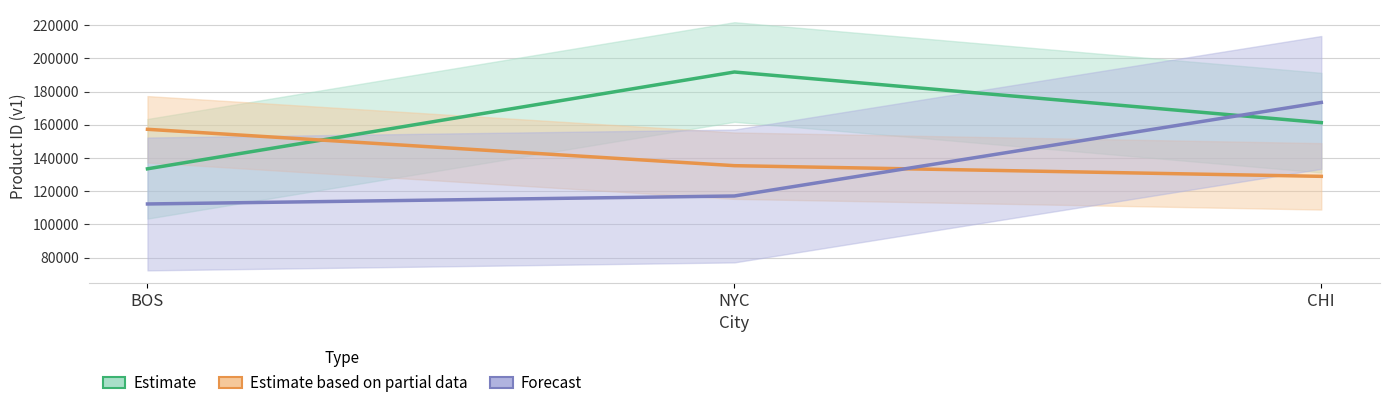

At which label does Estimate based on partial data reach its minimum?

CHI